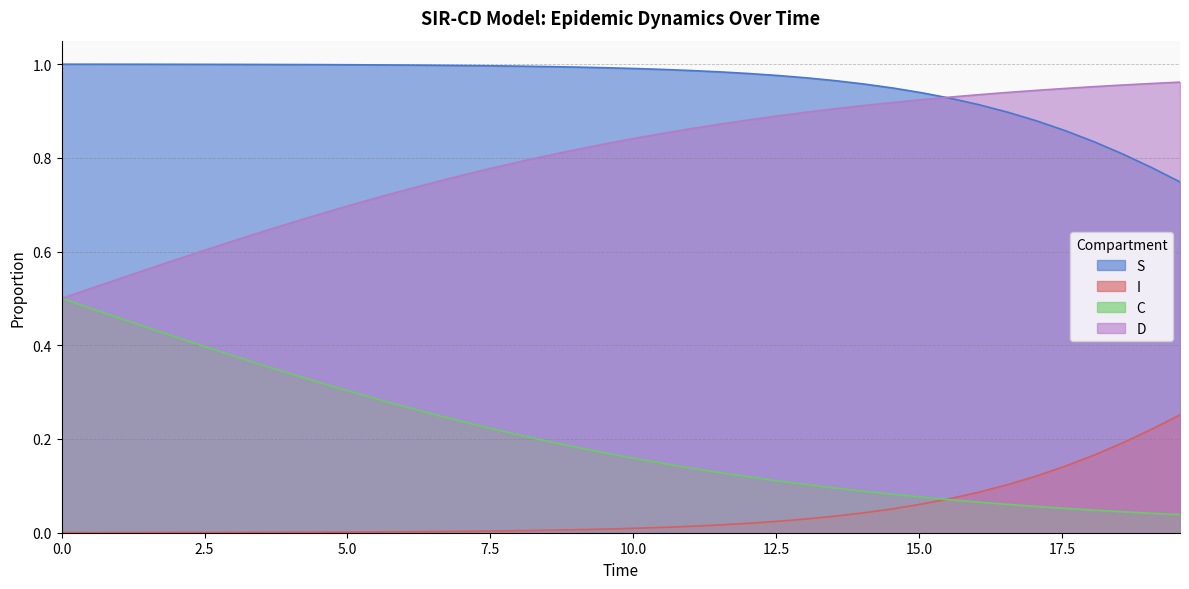

What are all the series names shown in the legend?

S, I, C, D